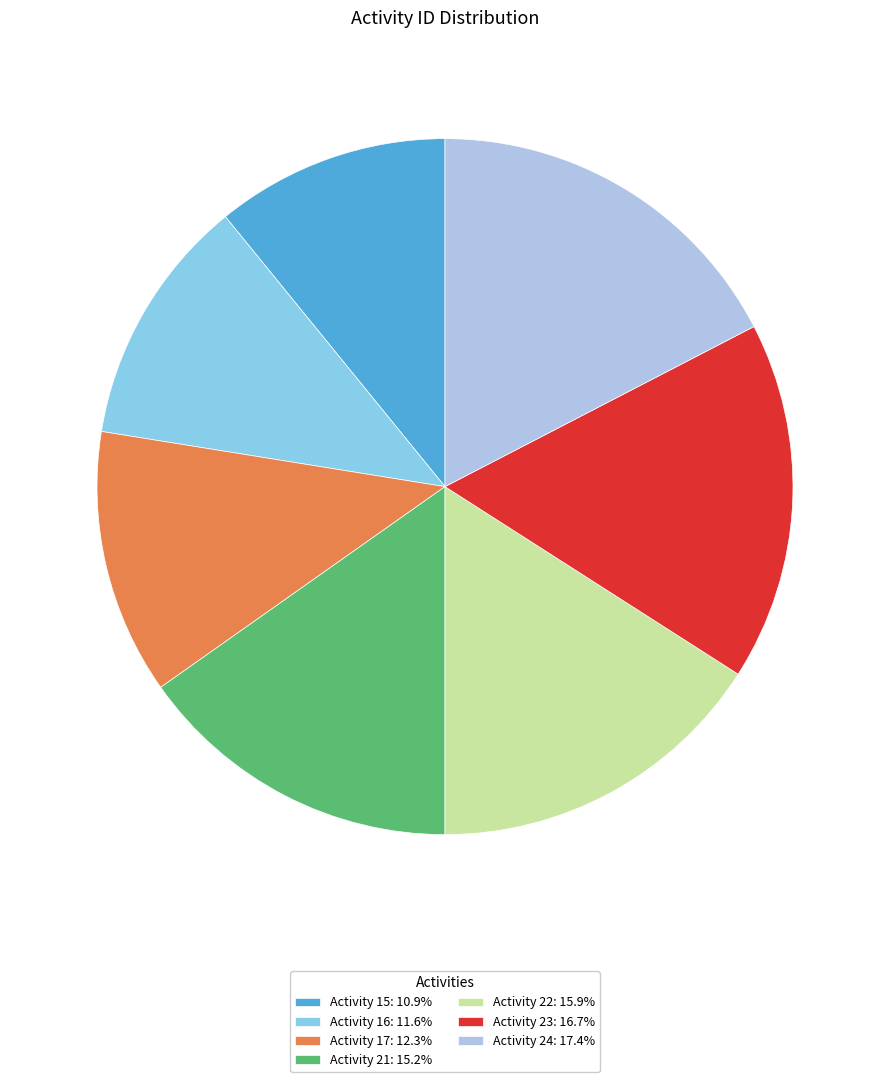

Combined, do Activity 22: 15.9% and Activity 21: 15.2% account for over 50%?

No